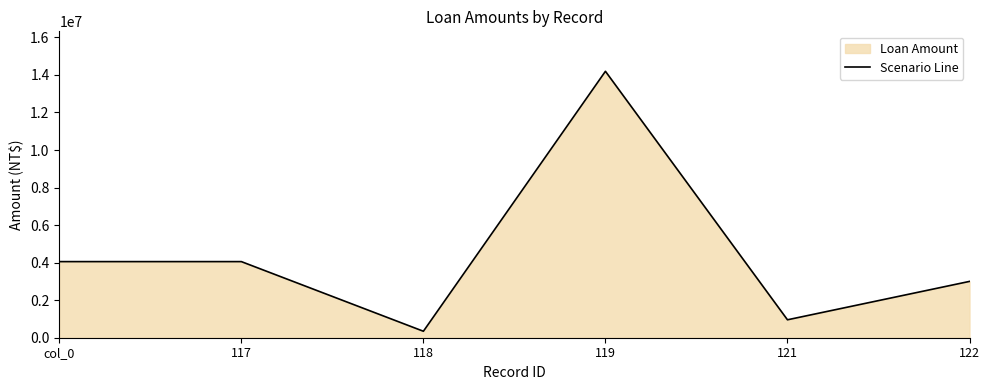

Approximately how many times larger is the value at 118 compared to col_0?

0.1